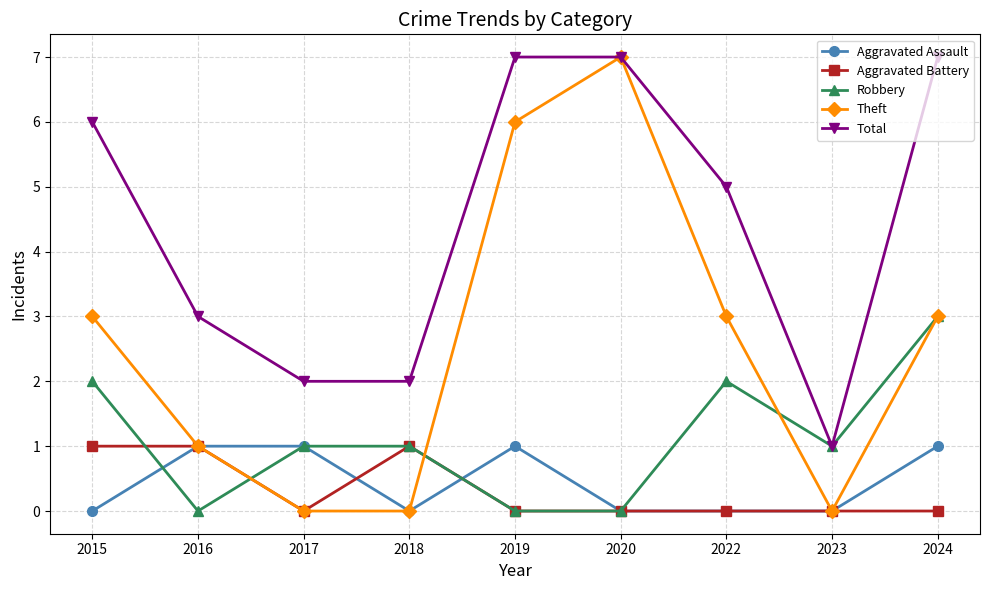

Where is the first local minimum for Robbery?

2016